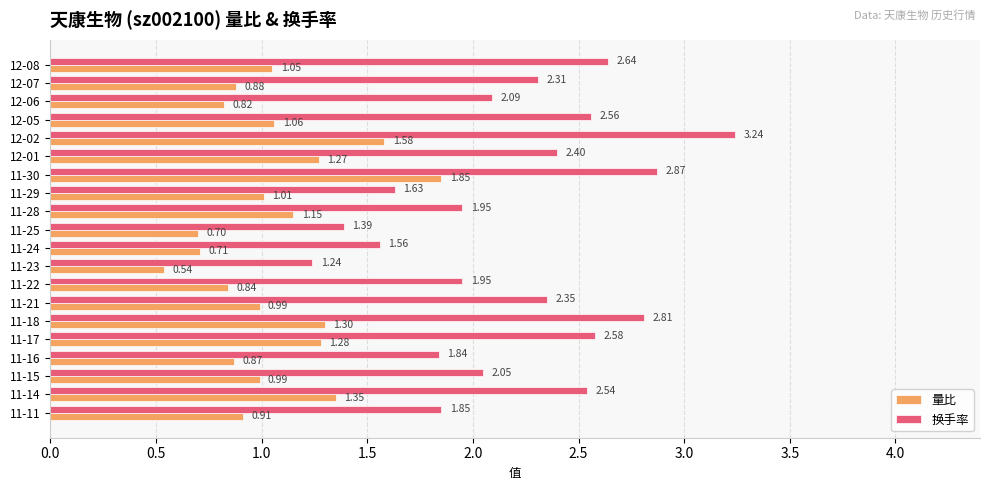

List the series in order of their peak value, lowest first.

量比, 换手率